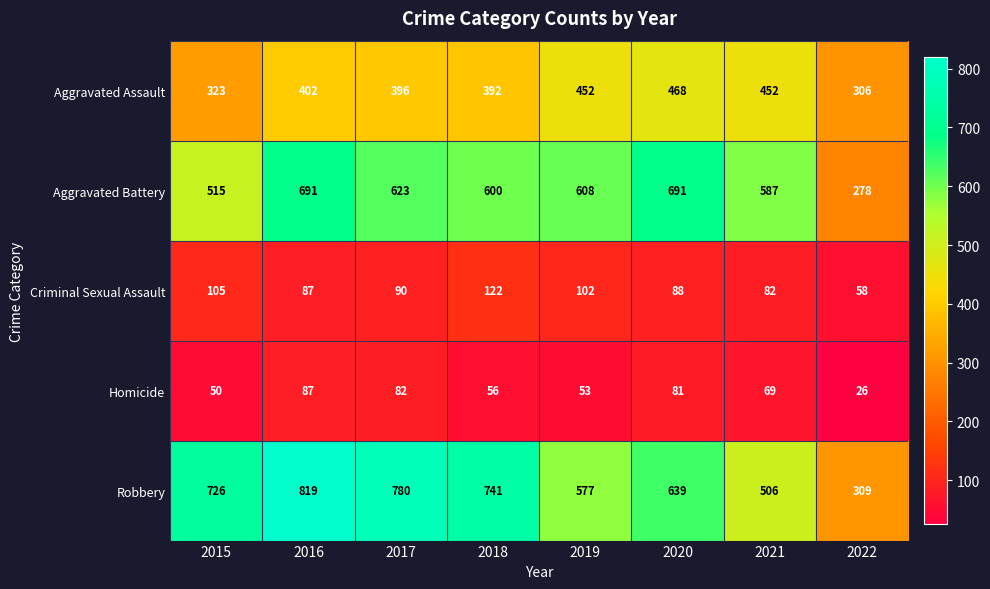

What is the total value across all series at 2016?

2086